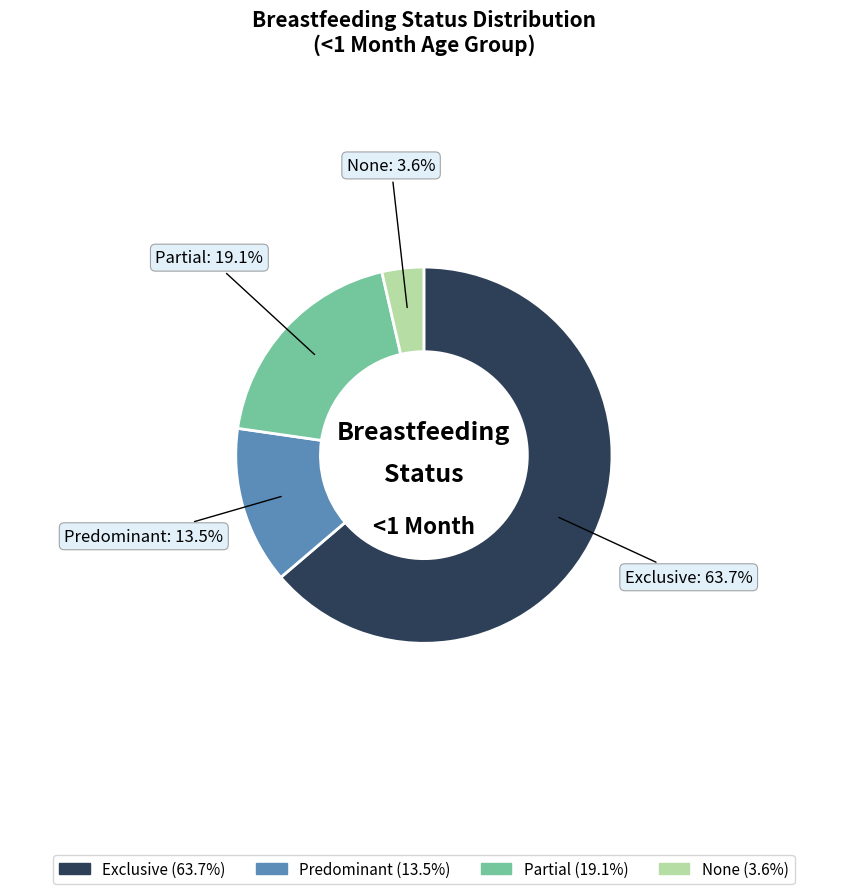

Which category has the biggest portion of the pie?

Exclusive